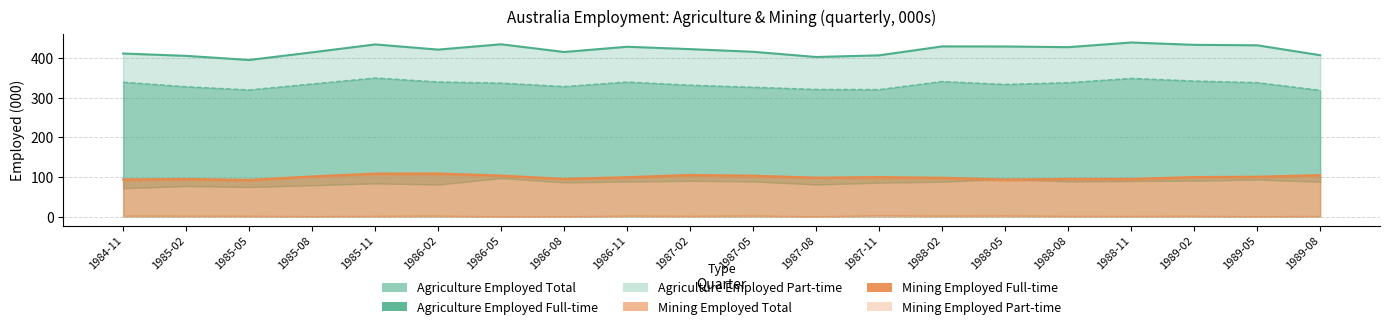

Which series has the widest spread of values?

Agriculture Employed Total